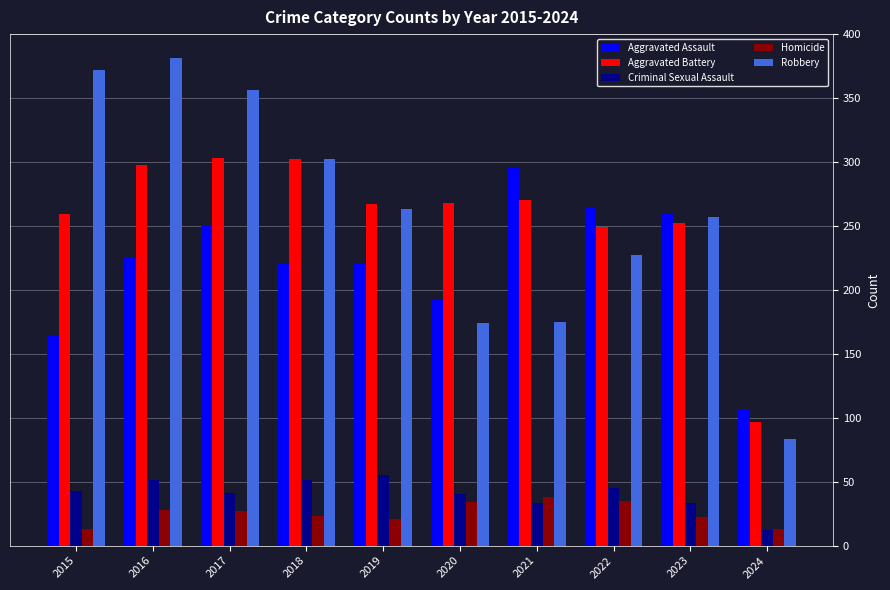

What is the value of the Criminal Sexual Assault bar at the 4th from the left?

51